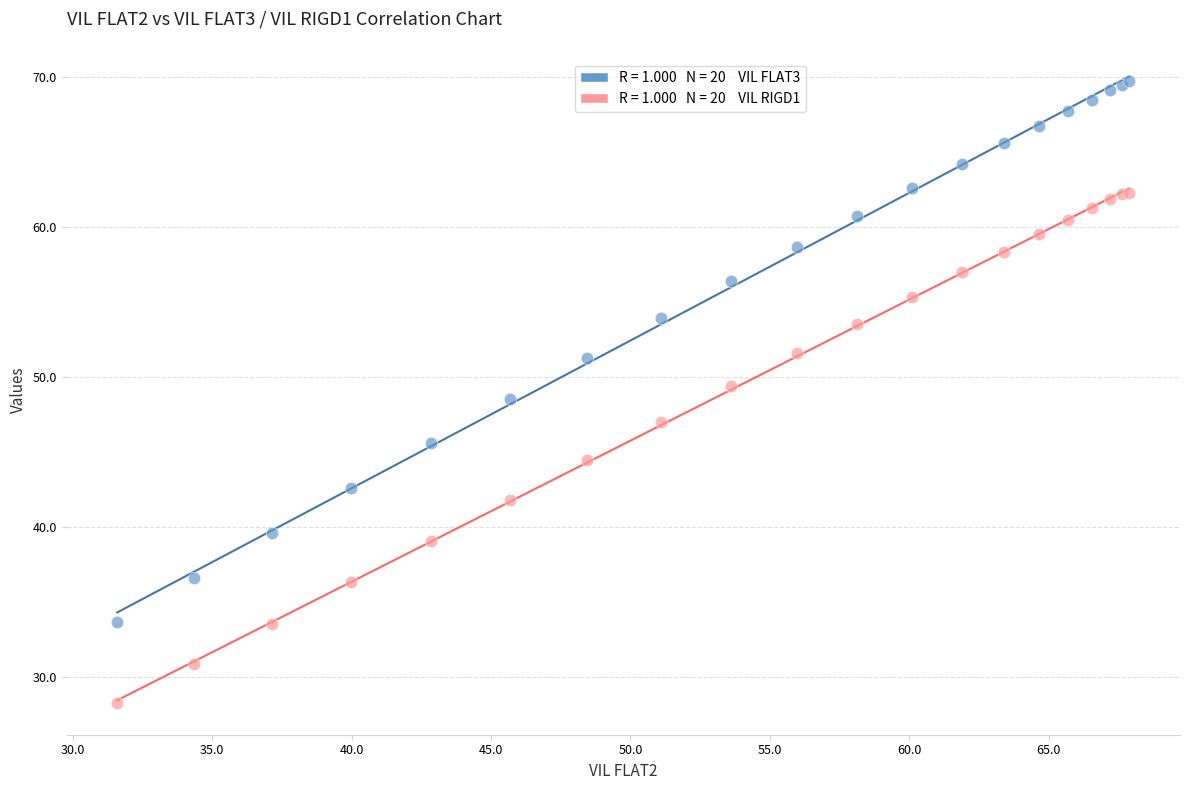

Across all series, what Y value is closest to 48?

48.5